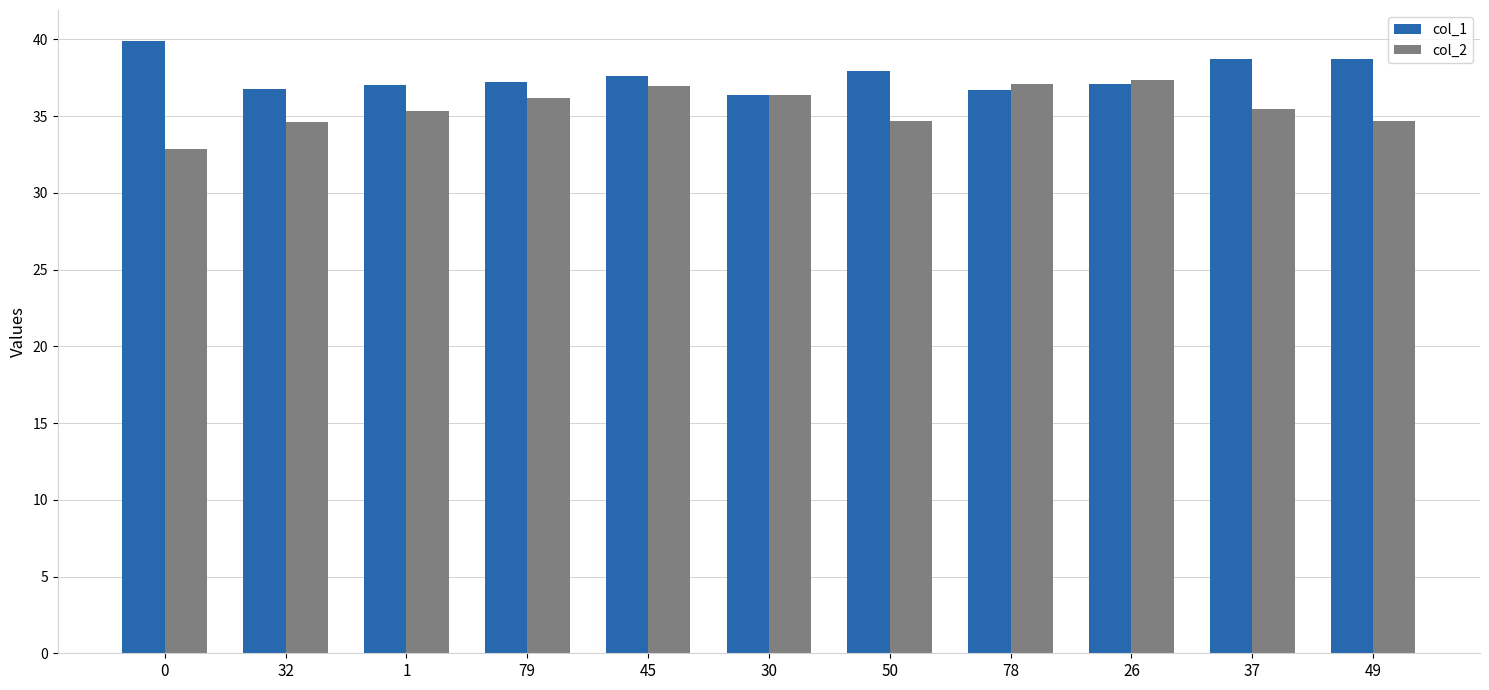

What is the label of the 2nd bar from the left?

32